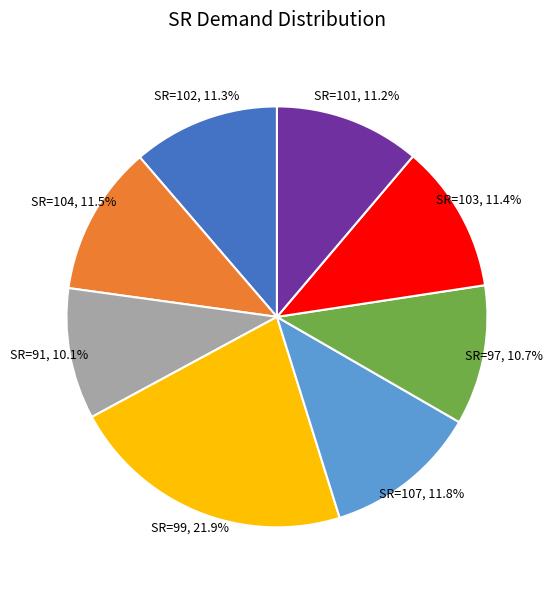

Count the number of slices in the pie.

8